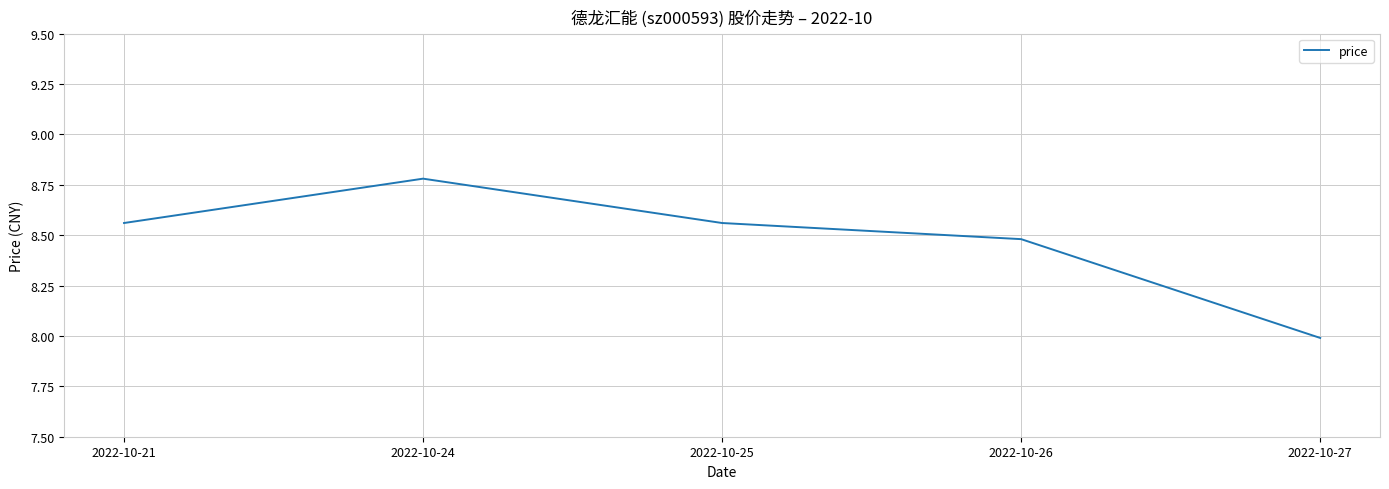

Between 2022-10-21 and 2022-10-27, which is larger?

2022-10-21